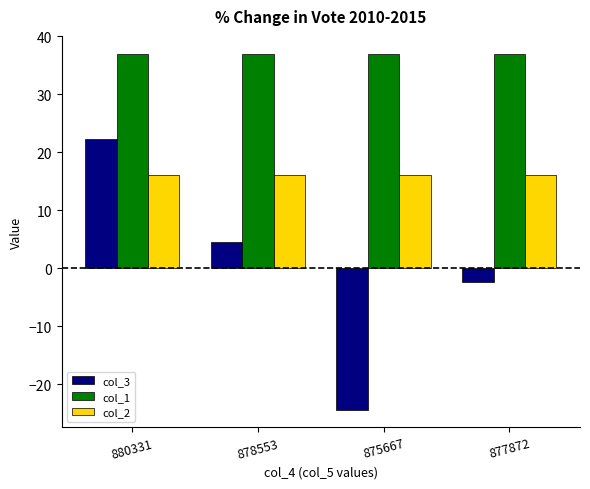

True or false: col_3 has a value of 4.5 at 878553.

True